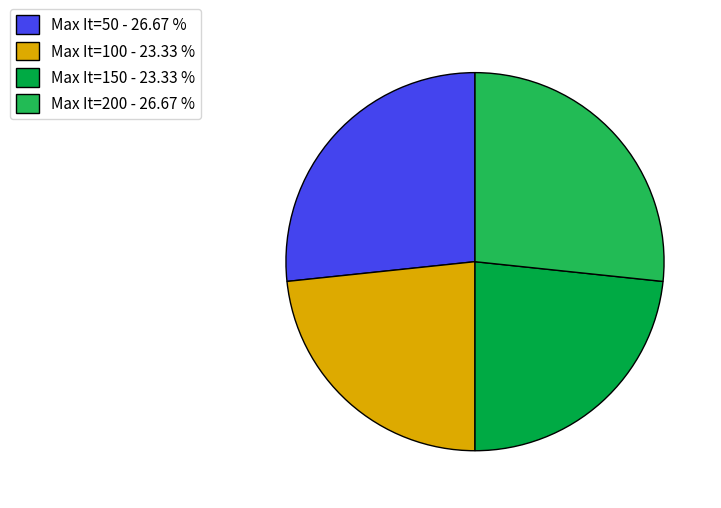

Which has a higher value, Max It=200 - 26.67 % or Max It=100 - 23.33 %?

Max It=200 - 26.67 %